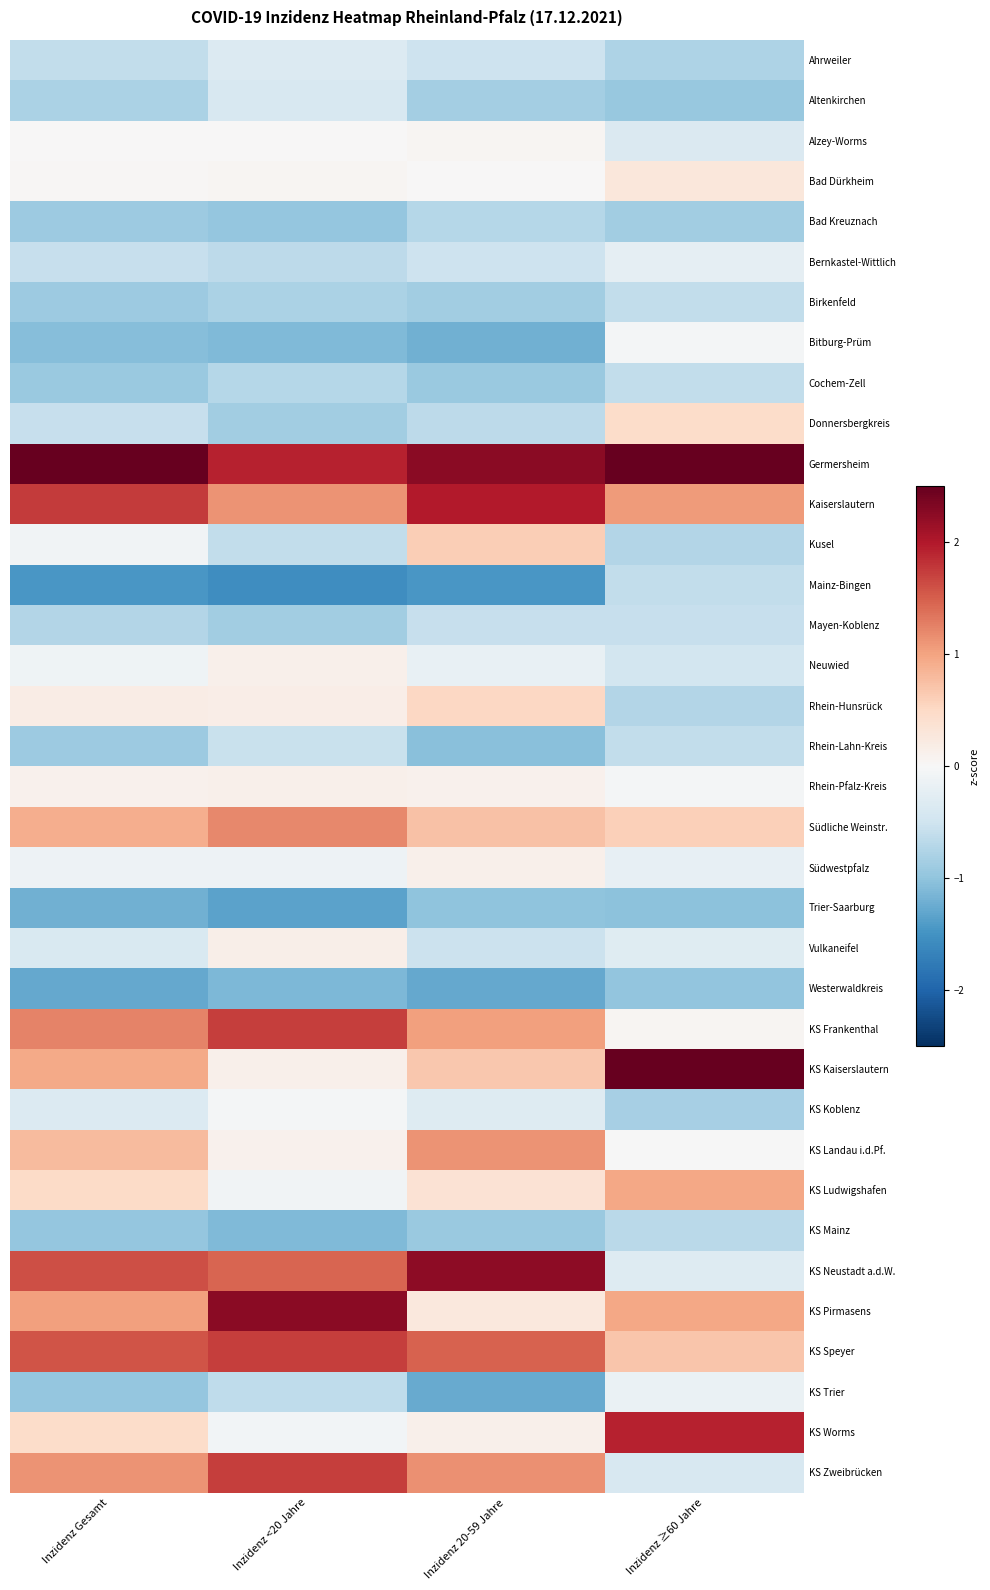

Rank the series by their maximum value, from lowest to highest.

Trier-Saarburg, Westerwaldkreis, Bad Kreuznach, KS Mainz, Birkenfeld, Cochem-Zell, Mainz-Bingen, Mayen-Koblenz, Rhein-Lahn-Kreis, Altenkirchen, Ahrweiler, Bernkastel-Wittlich, KS Trier, KS Koblenz, Bitburg-Prüm, Alzey-Worms, Südwestpfalz, Rhein-Pfalz-Kreis, Neuwied, Vulkaneifel, Bad Dürkheim, Donnersbergkreis, Rhein-Hunsrück, Kusel, KS Ludwigshafen, KS Landau i.d.Pf., Südliche Weinstr., KS Frankenthal, KS Zweibrücken, KS Speyer, KS Worms, Kaiserslautern, KS Neustadt a.d.W., KS Pirmasens, KS Kaiserslautern, Germersheim